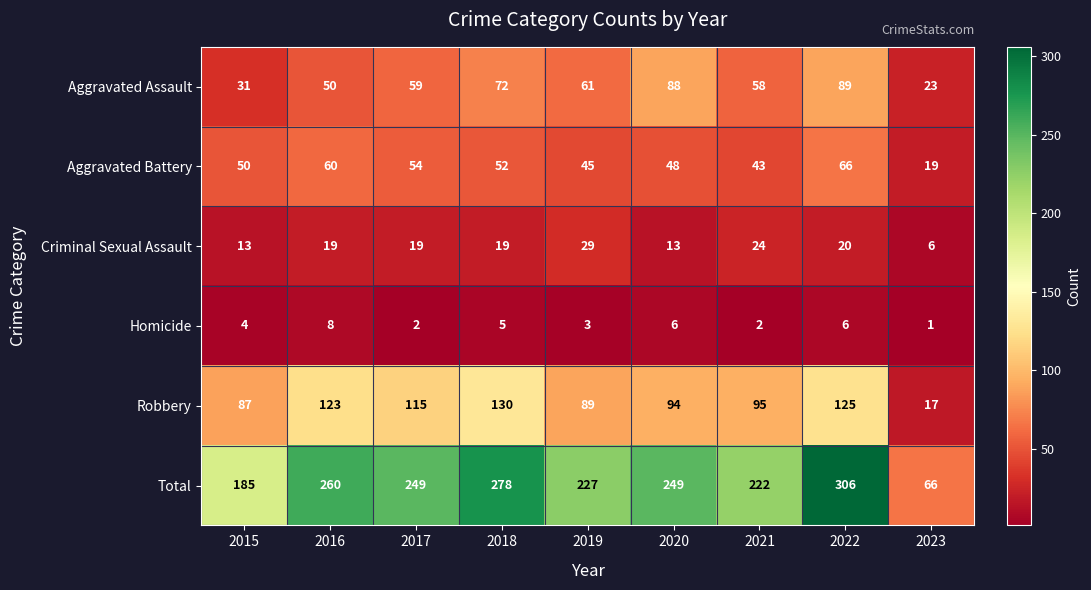

What is the average value of the Robbery series?

97